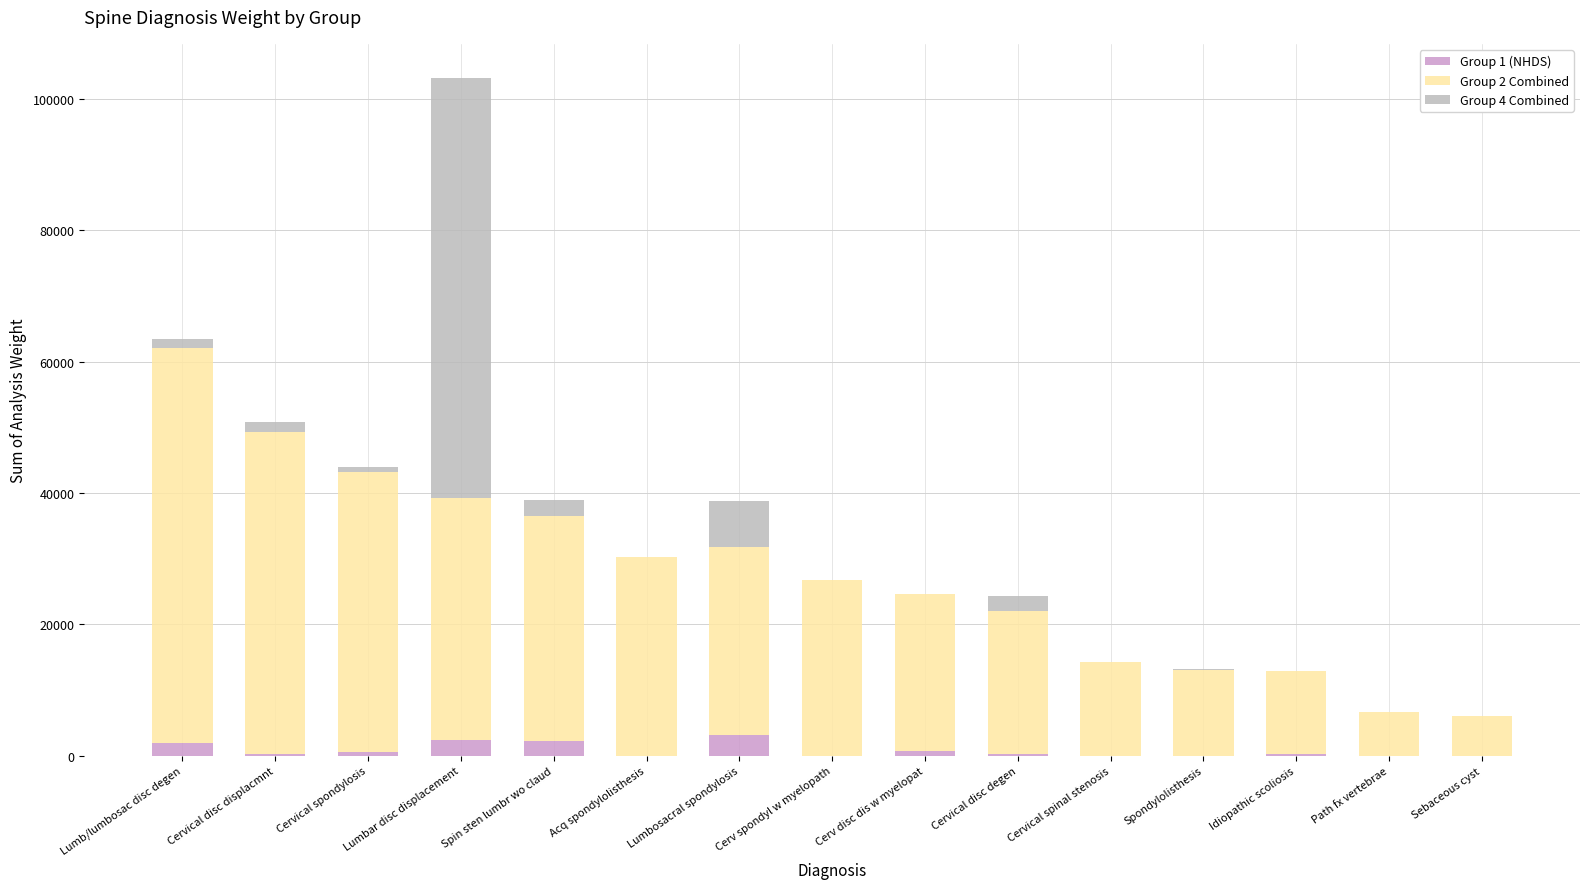

What is the total value across all series at Lumbar disc displacement?

103180